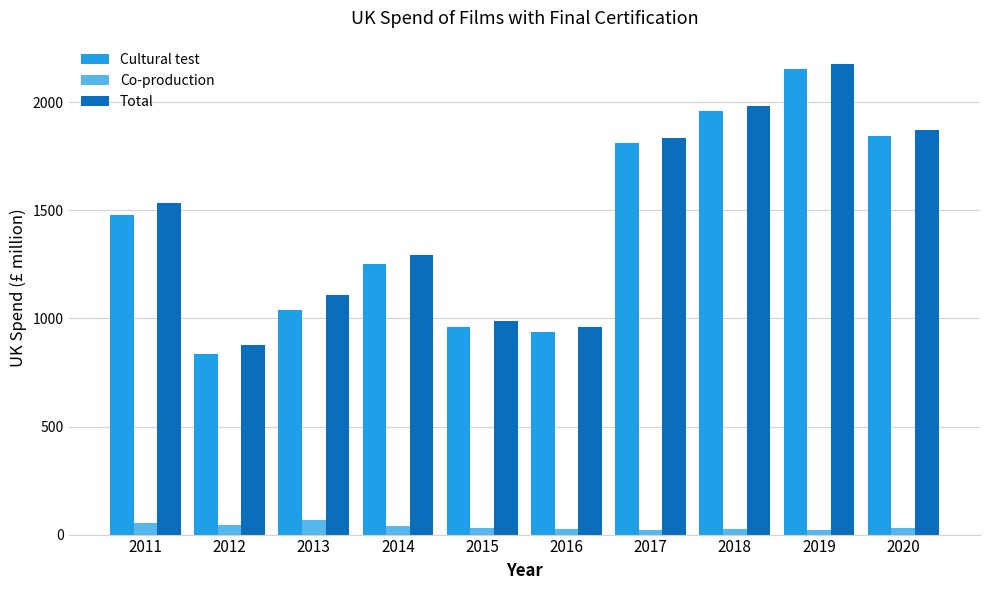

How many bars are there in total?

30